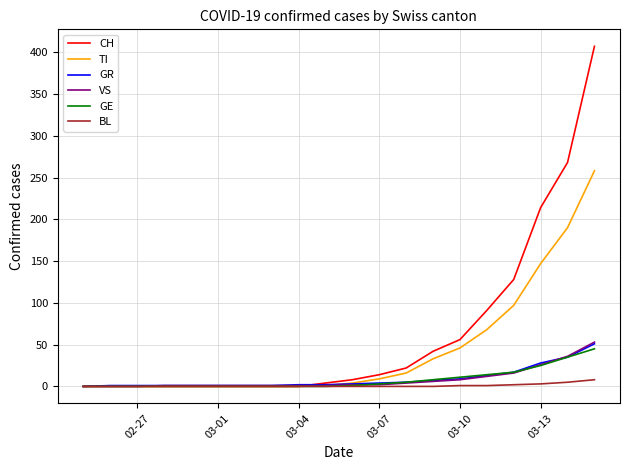

What is the average value of the TI series?

43